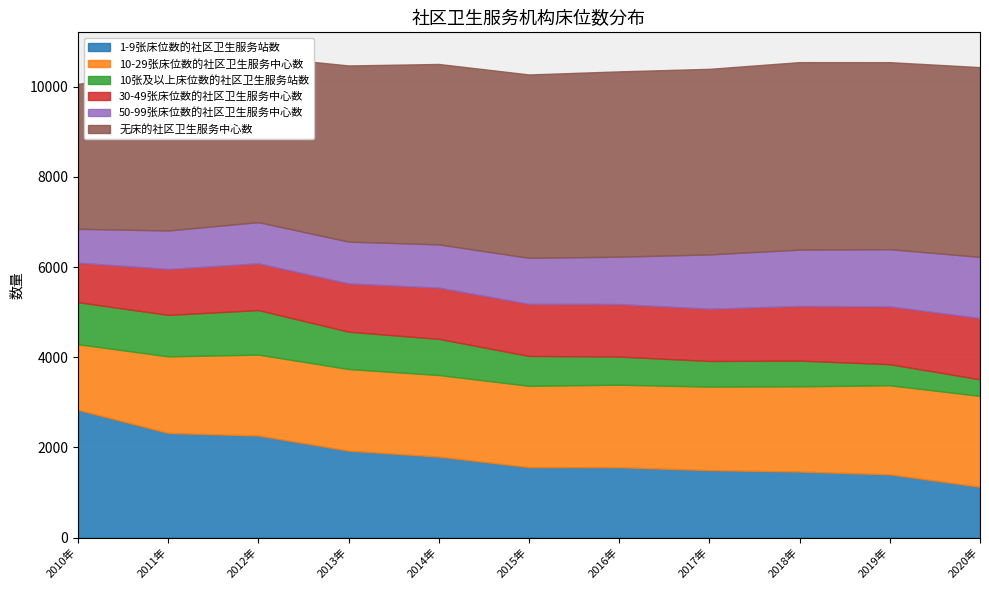

What is the value of the 无床的社区卫生服务中心数 point at the 4th from the left?

3907